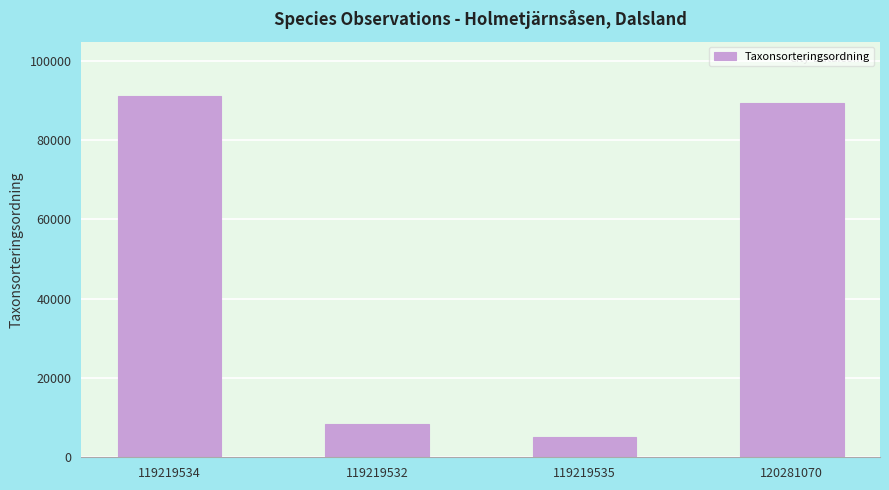

What is the change in value from 119219532 to 120281070?

+80867